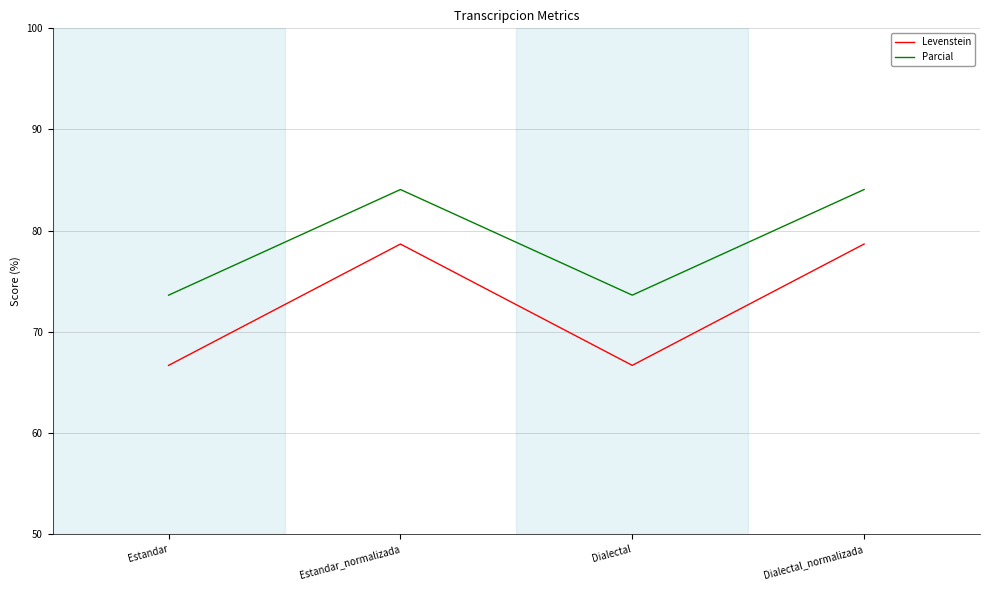

Count the number of data series in this chart.

2